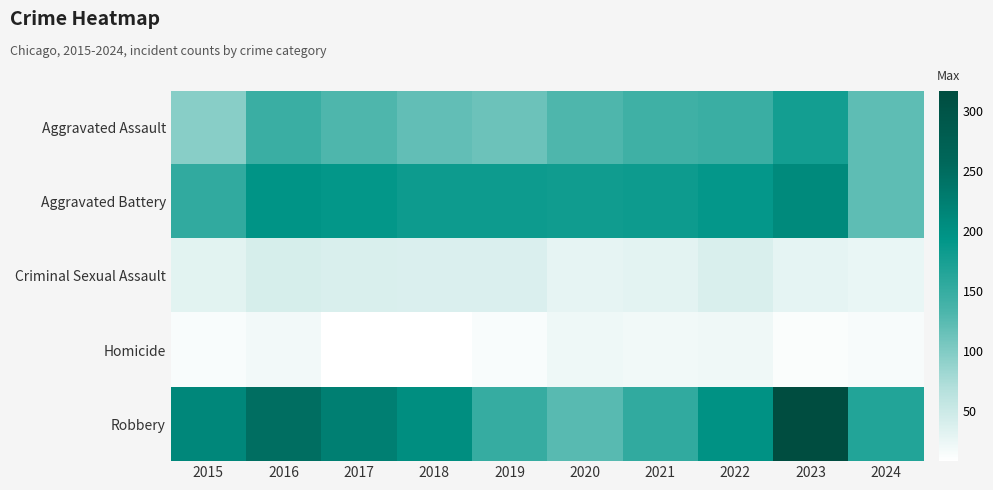

What is the spread (max minus min) of values at 2018?

196